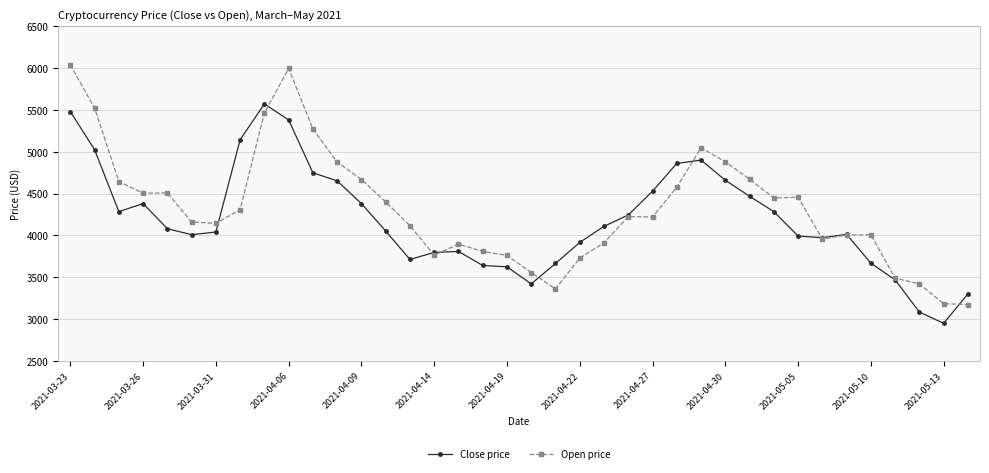

List the series in order of their peak value, lowest first.

Close price, Open price